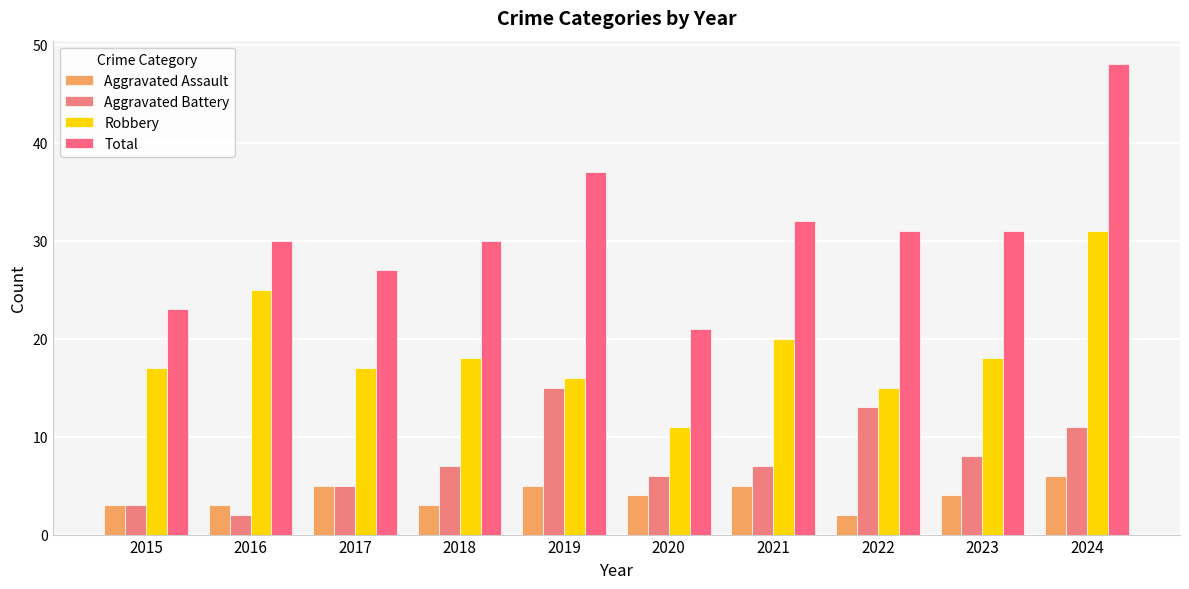

Read the Aggravated Battery value at 2017, to the nearest 5.

5